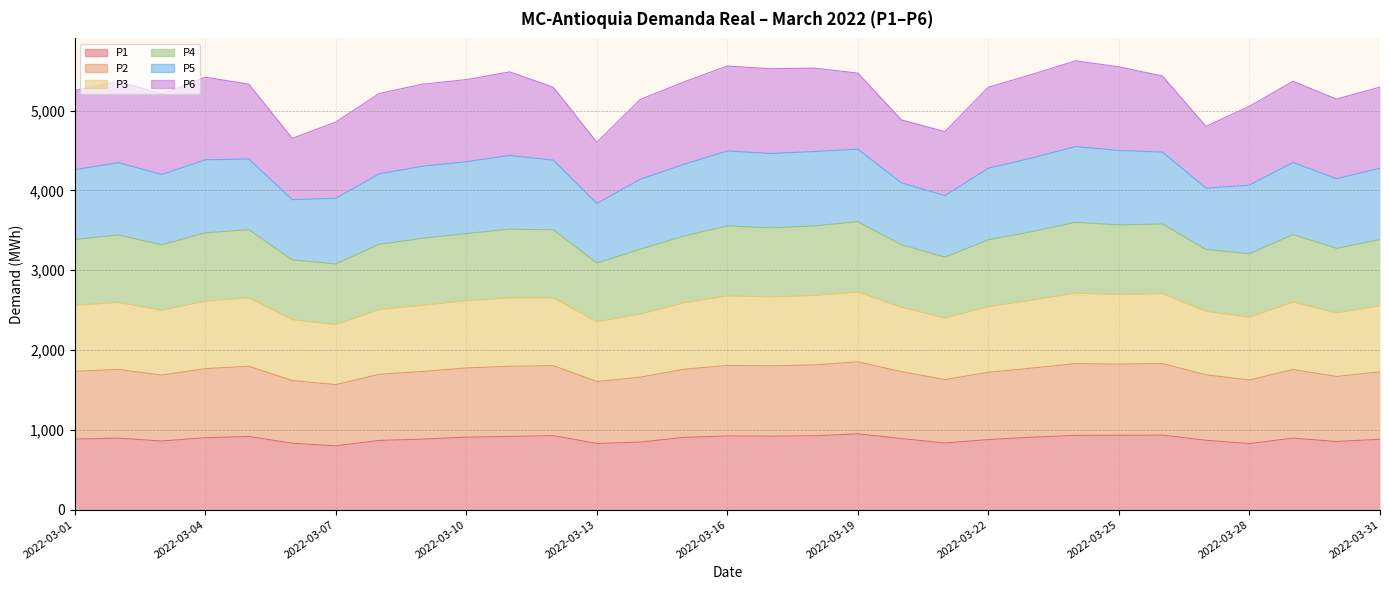

Between 2022-03-01 and 2022-03-04, which series saw the biggest shift?

P4